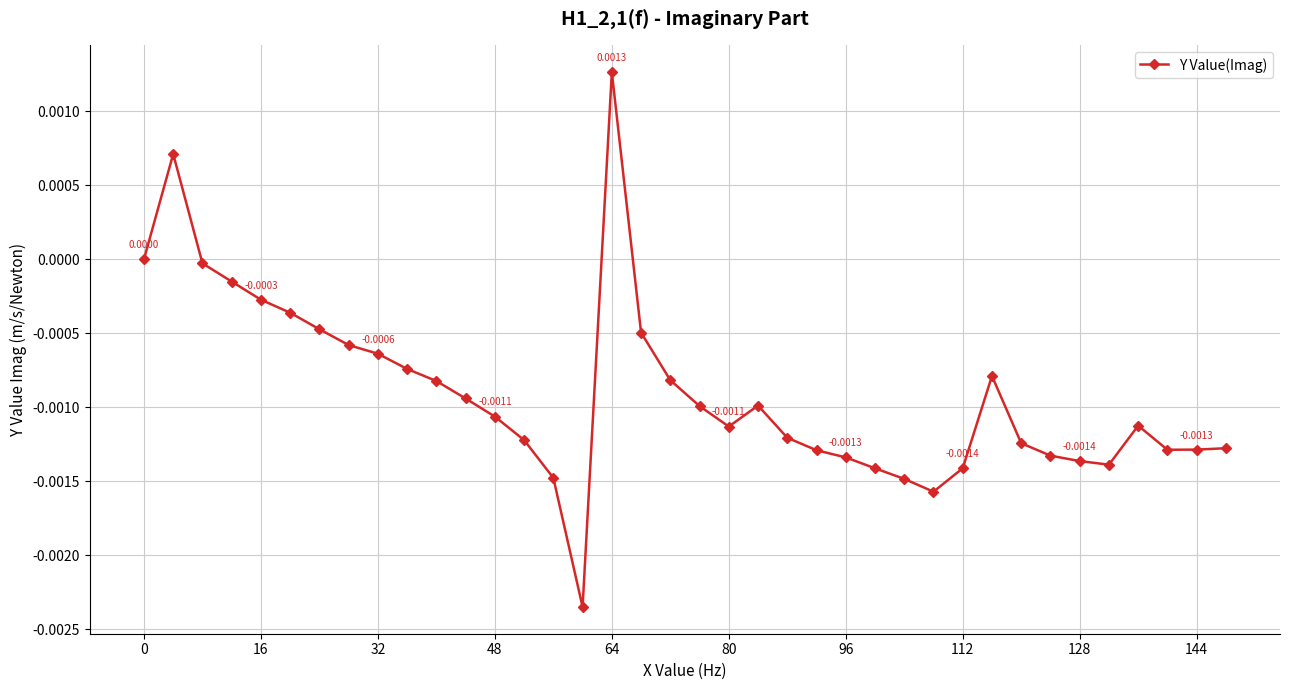

True or false: there are more than 0 points higher than both neighbors.

True